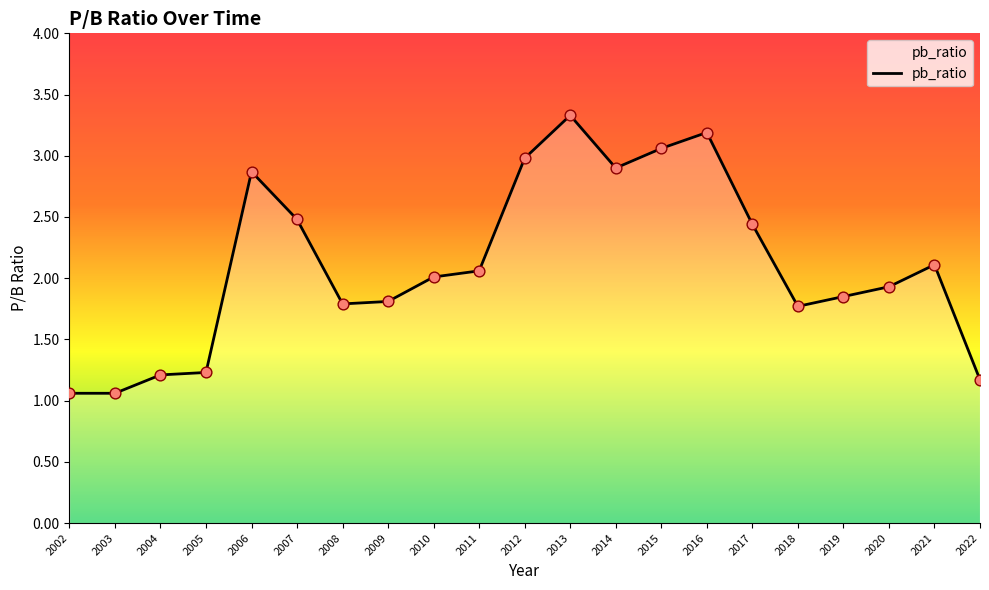

Which has a higher value, 2006 or 2022?

2006